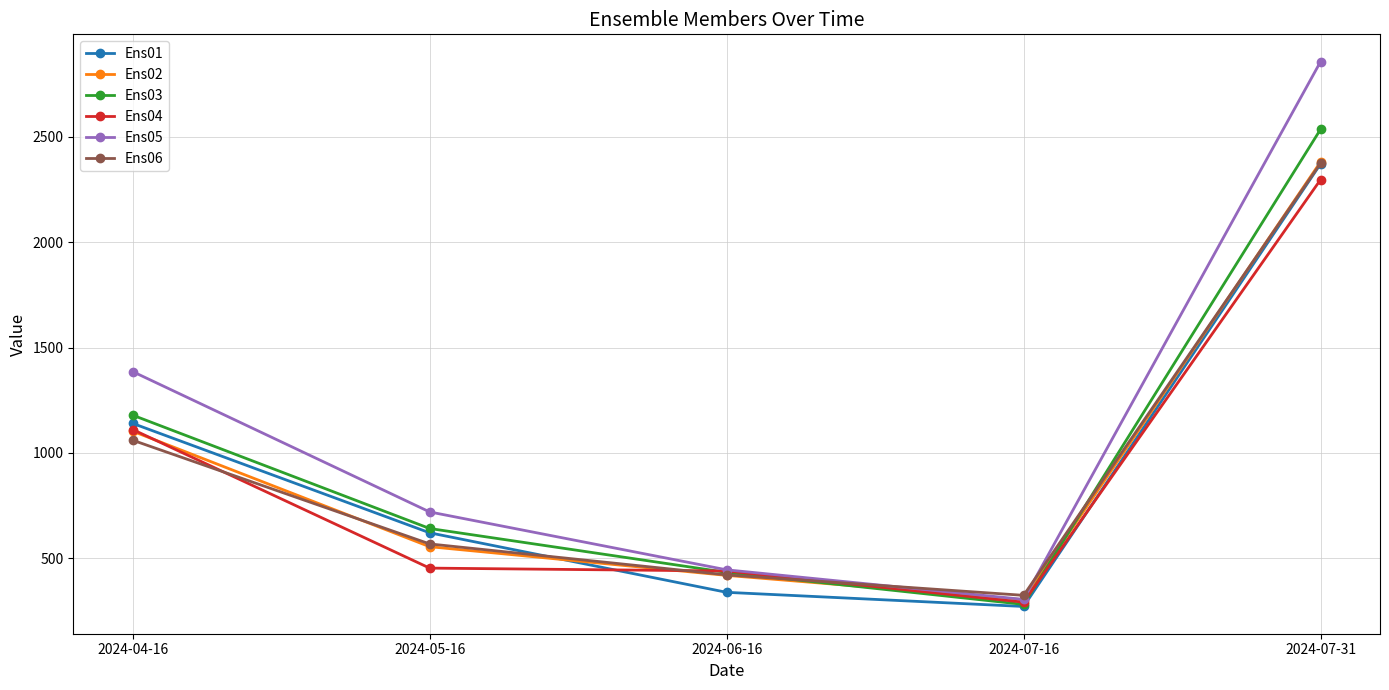

Which series changed the most between 2024-04-16 and 2024-06-16?

Ens05